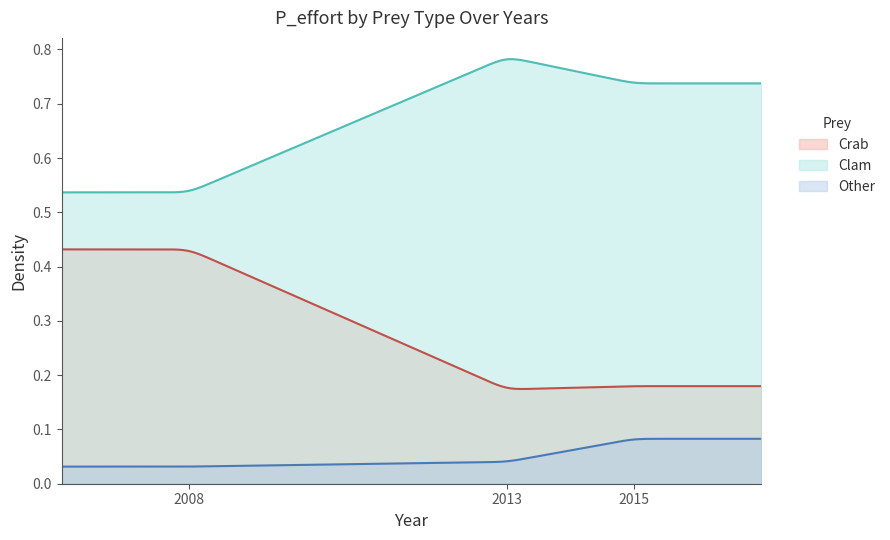

Rank the categories by Crab value from highest to lowest.

2008, 2015, 2013